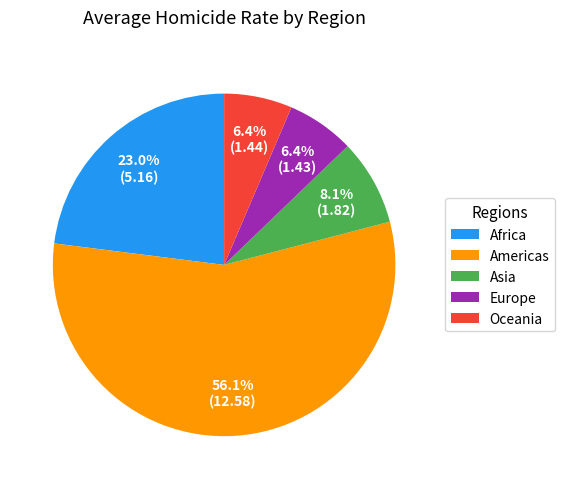

Count the number of slices in the pie.

5